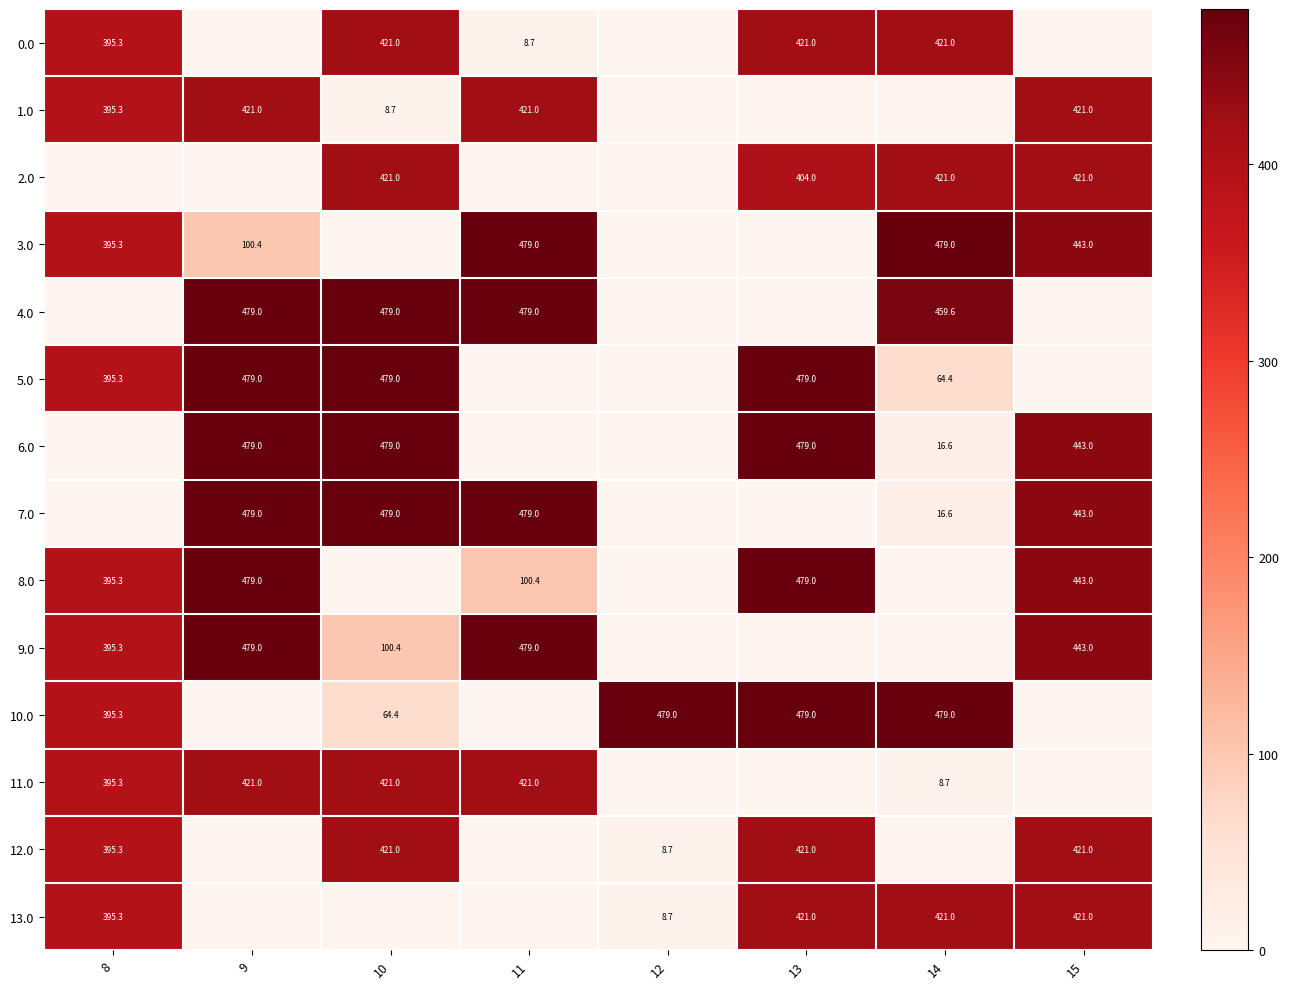

What is the difference between the 8.0 values at 15 and 9?

36.0